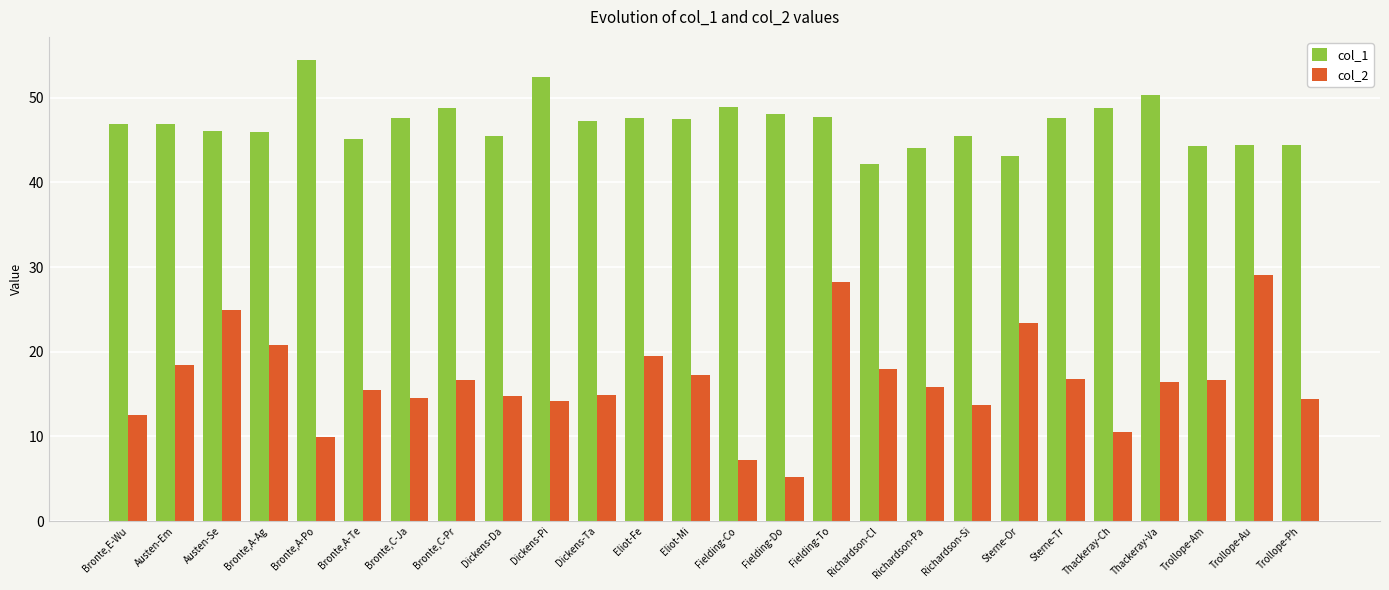

At which label does col_1 reach its peak?

Bronte,A-Po